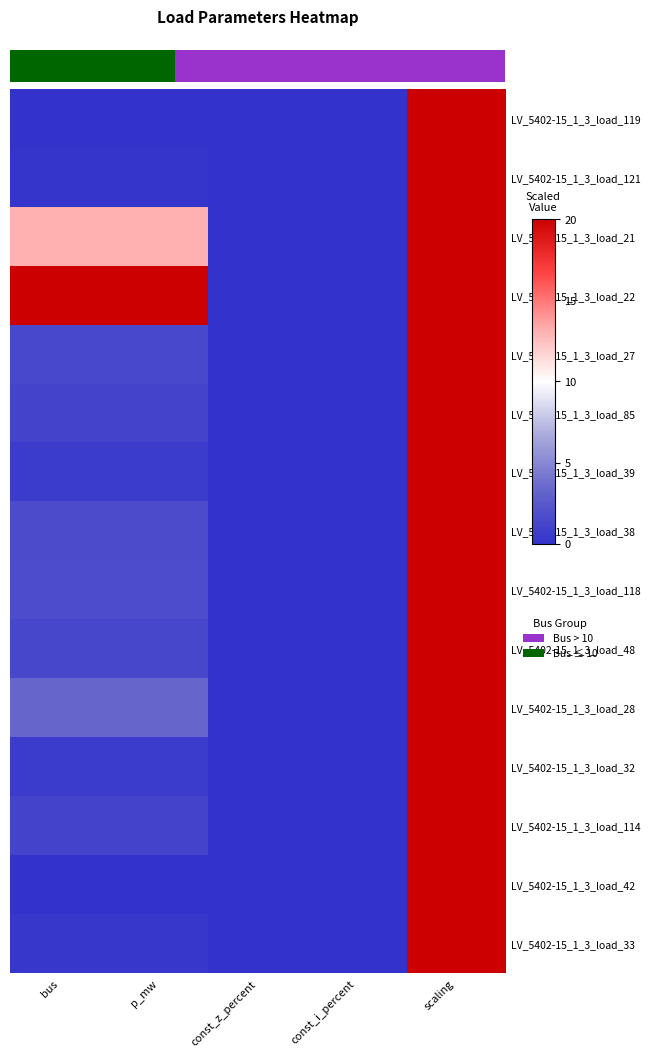

Where does the LV_5402-15_1_3_load_27 series first go above 1?

bus